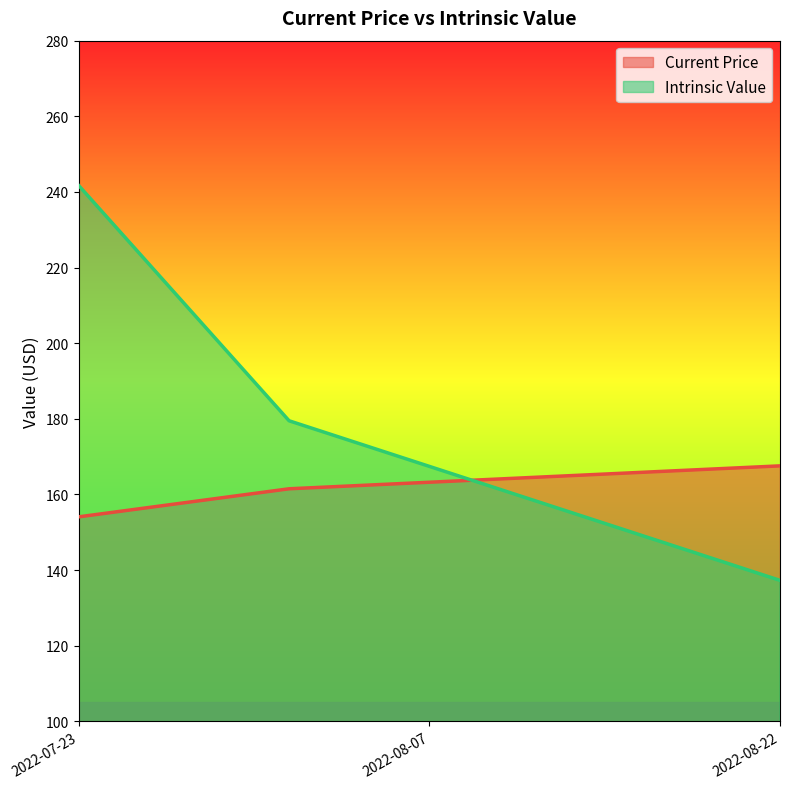

What is the label of the 1st point from the right?

2022-08-22